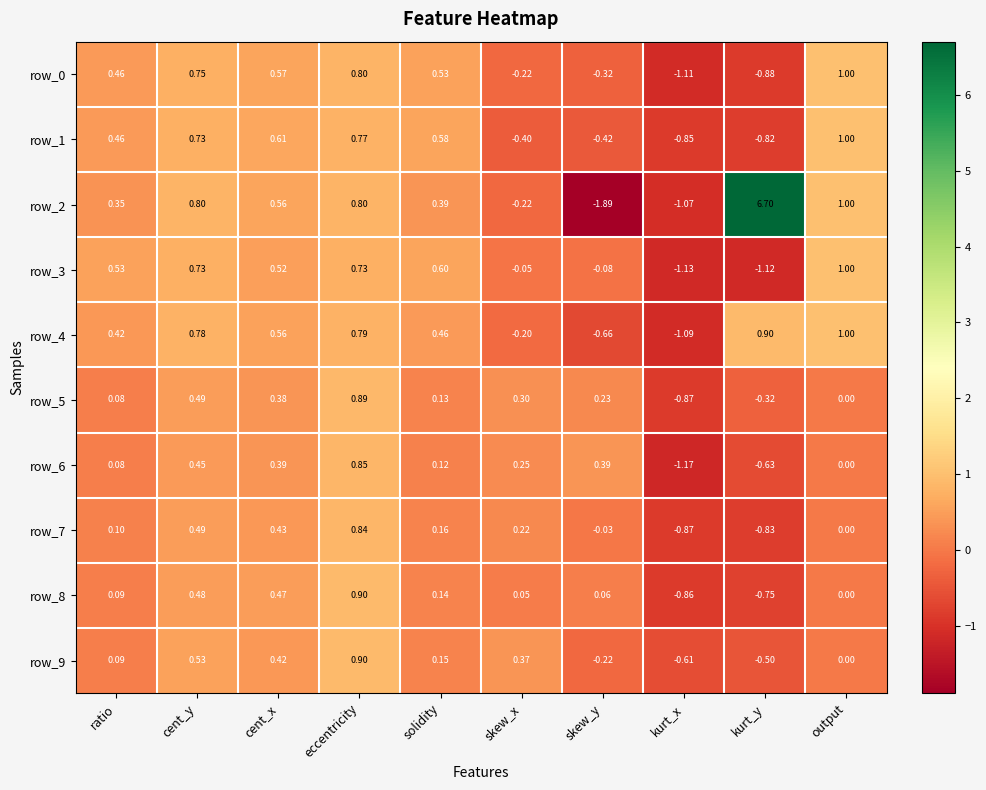

At which label is row_1 closest to 0?

skew_x